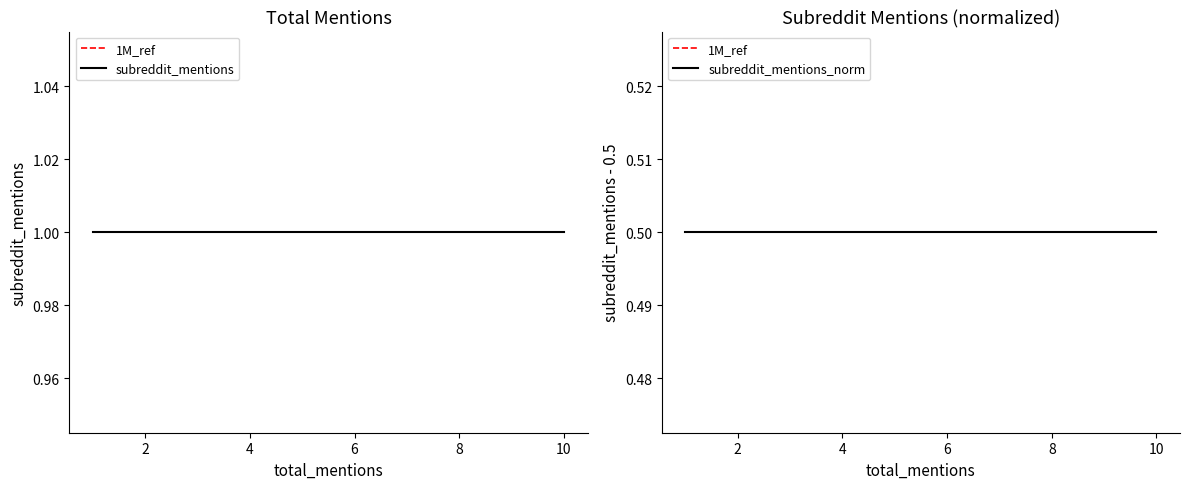

True or false: subreddit_mentions and subreddit_mentions_norm intersect in this chart.

False